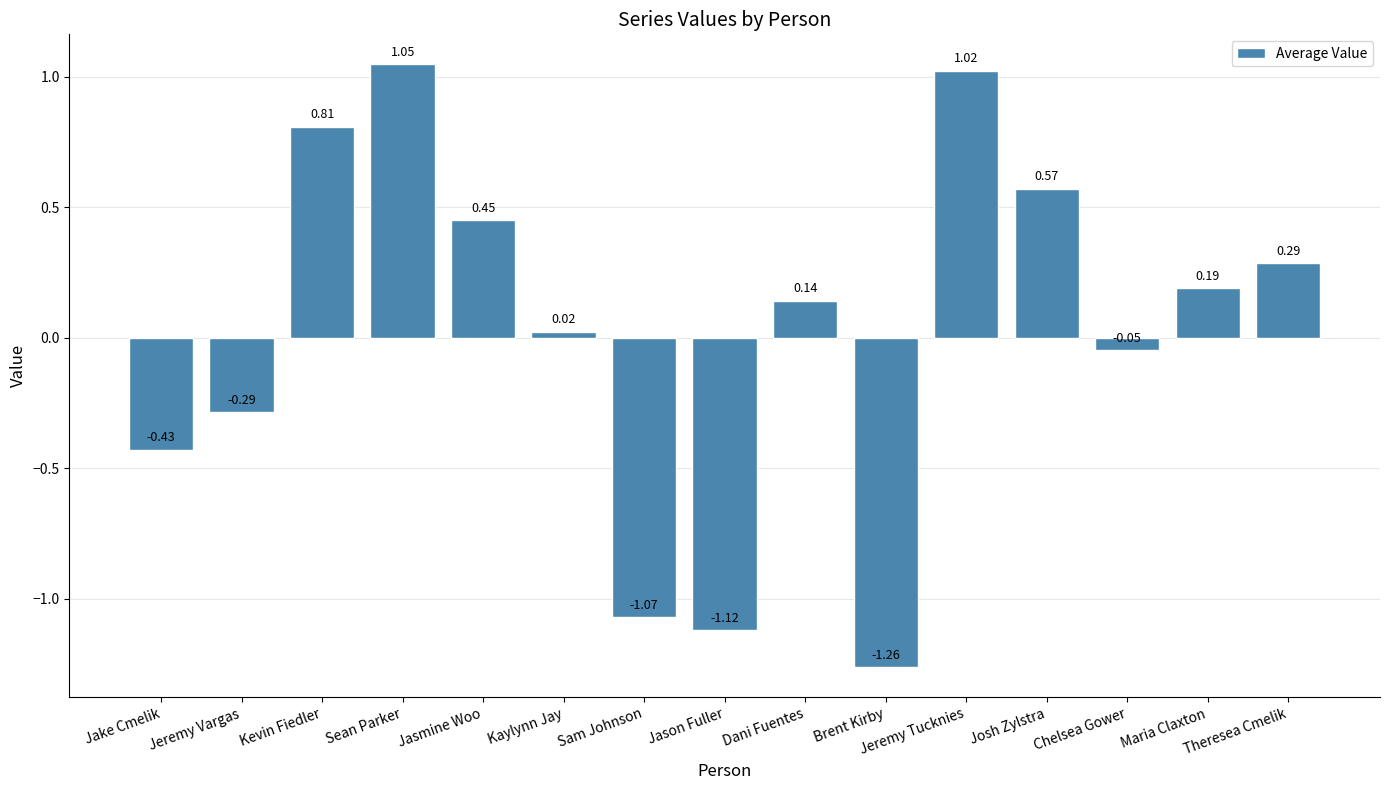

Are the bars grouped side by side (vs. stacked)?

No